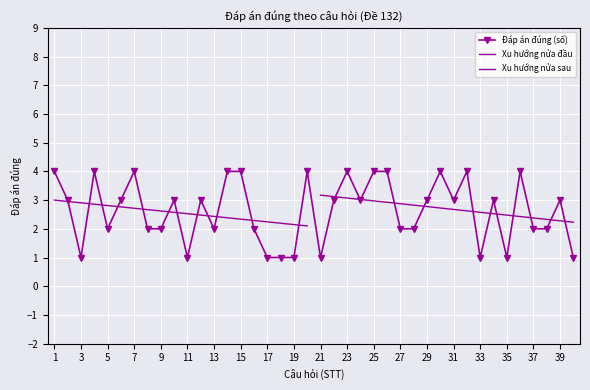

Rank the categories by value from highest to lowest.

1, 4, 7, 14, 15, 20, 23, 25, 26, 30, 32, 36, 2, 6, 10, 12, 22, 24, 29, 31, 34, 39, 5, 8, 9, 13, 16, 27, 28, 37, 38, 3, 11, 17, 18, 19, 21, 33, 35, 40